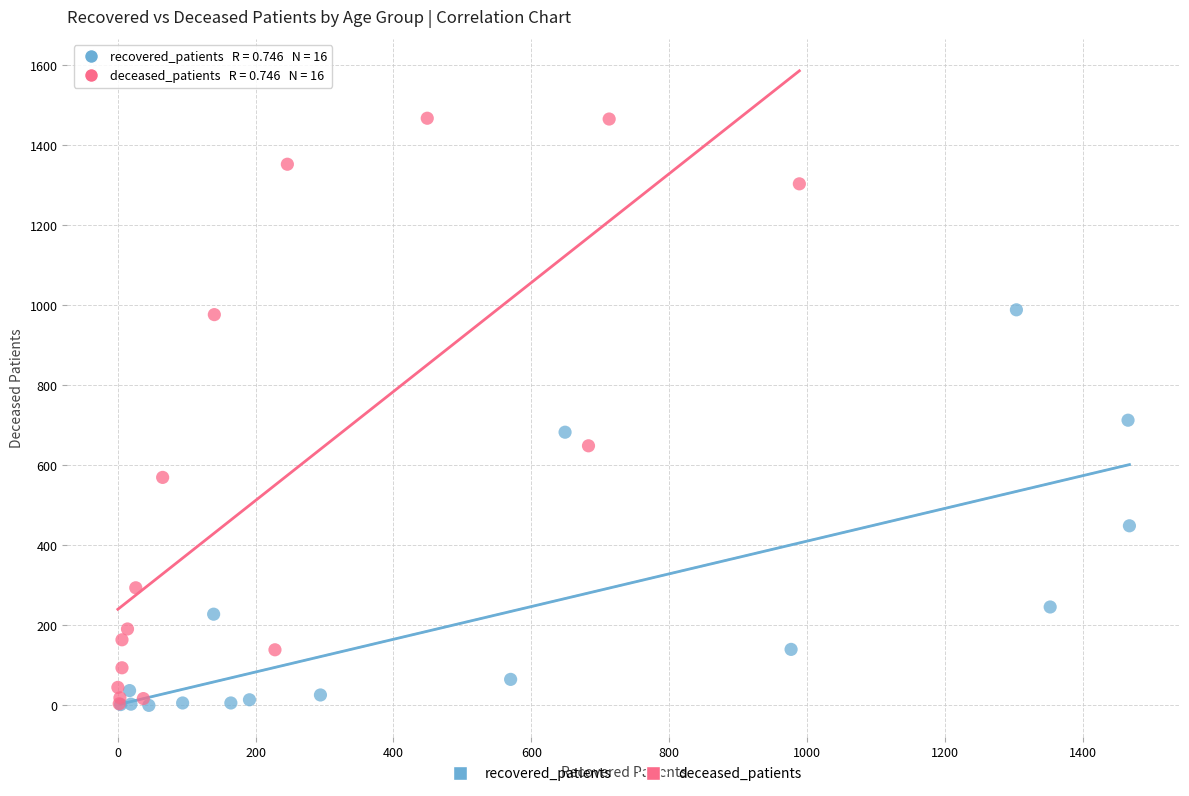

Which series contains the highest Y value?

deceased_patients